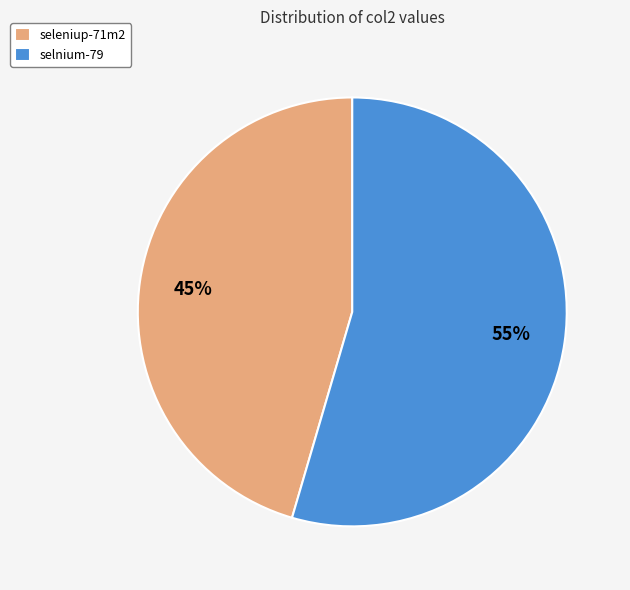

Is it true that seleniup-71m2 is 45% of the pie?

True